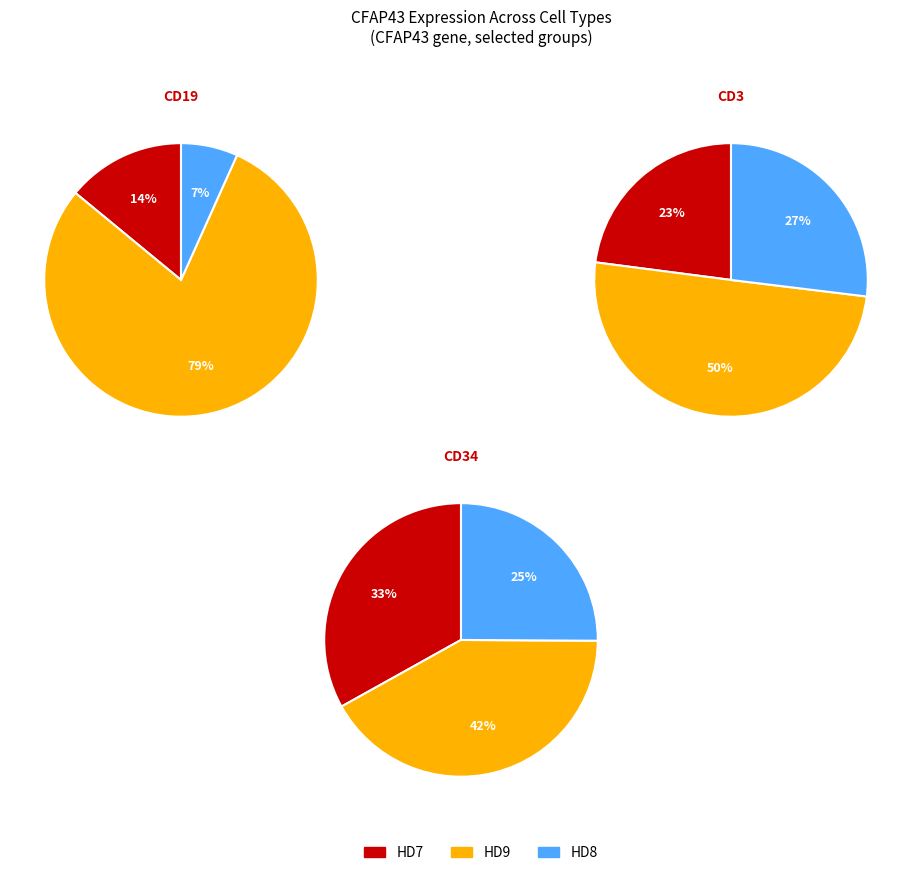

Which category has the biggest portion of the pie?

HD9_CD19